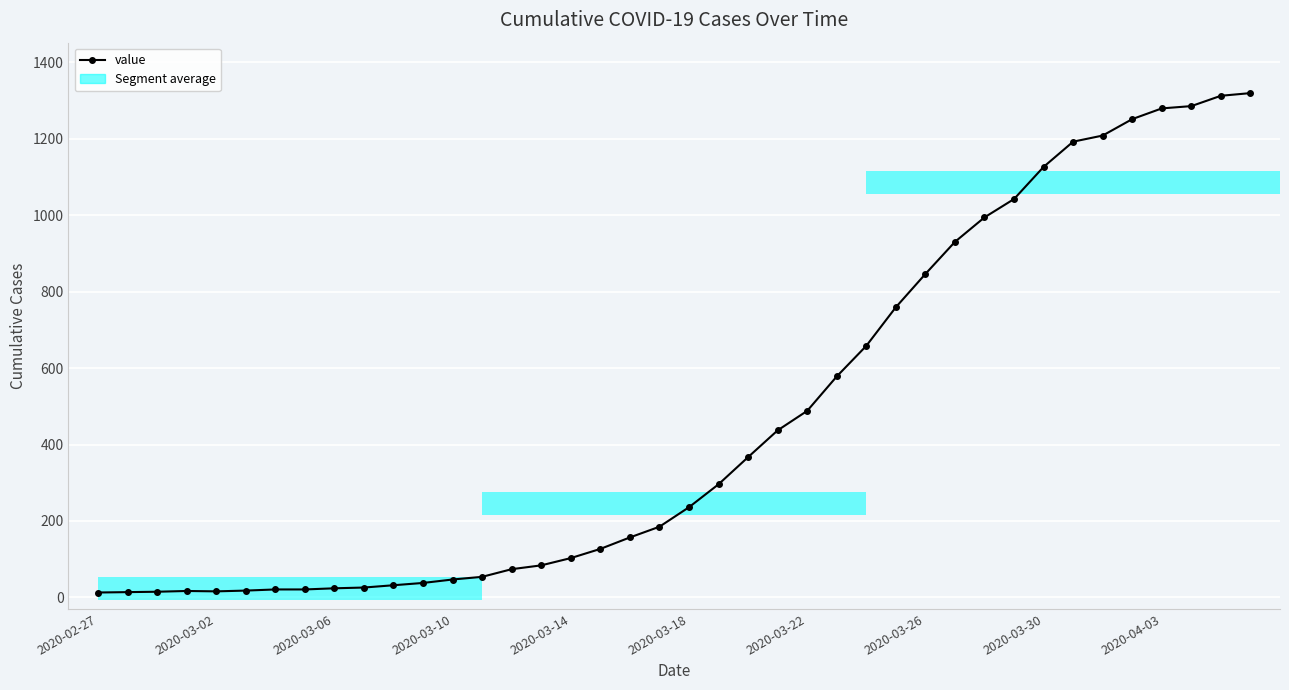

What is the greatest value displayed?

1319